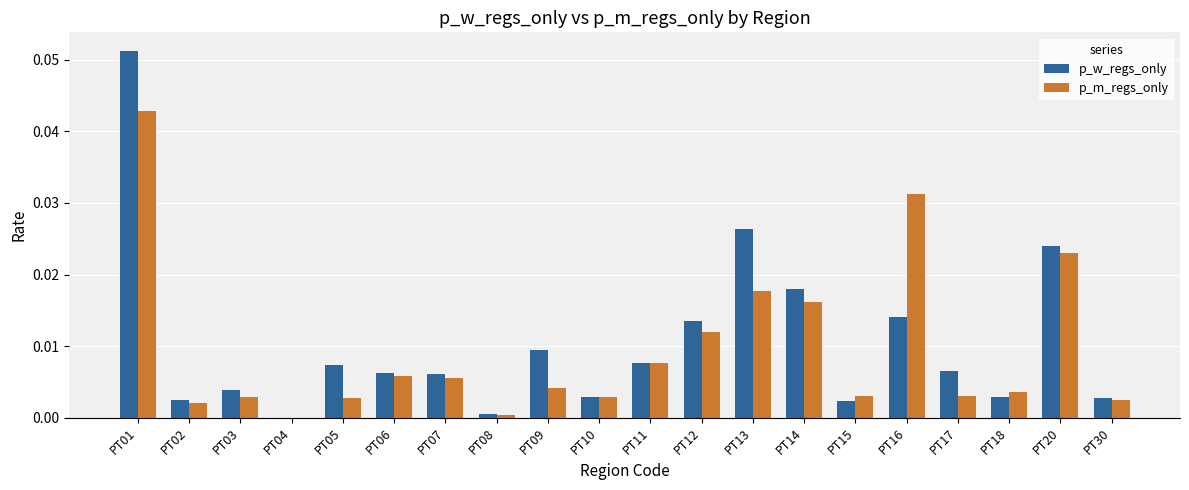

Which series changed the most between PT07 and PT16?

p_m_regs_only